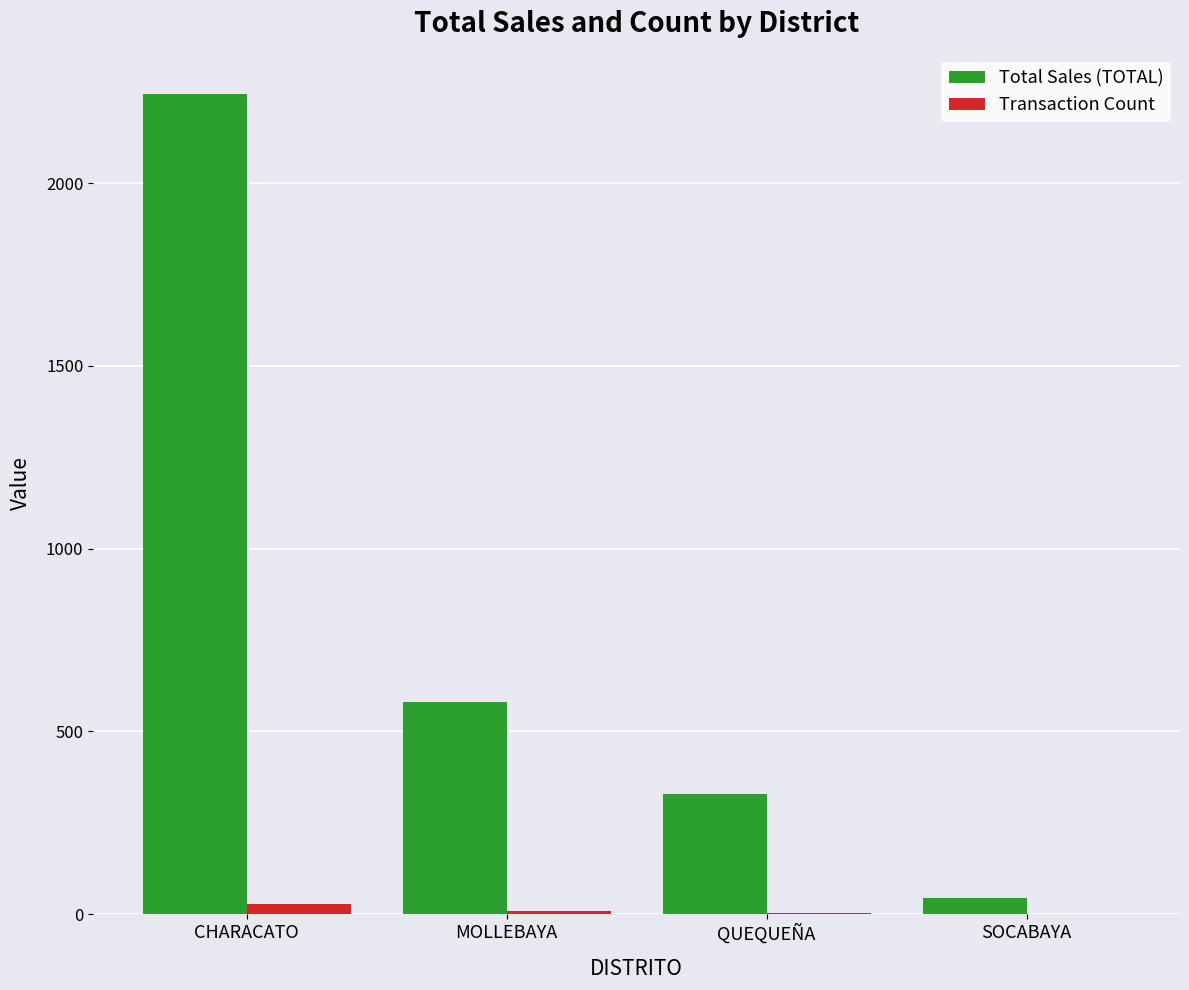

Is it true that Total Sales (TOTAL) equals 2244.0 at CHARACATO?

True